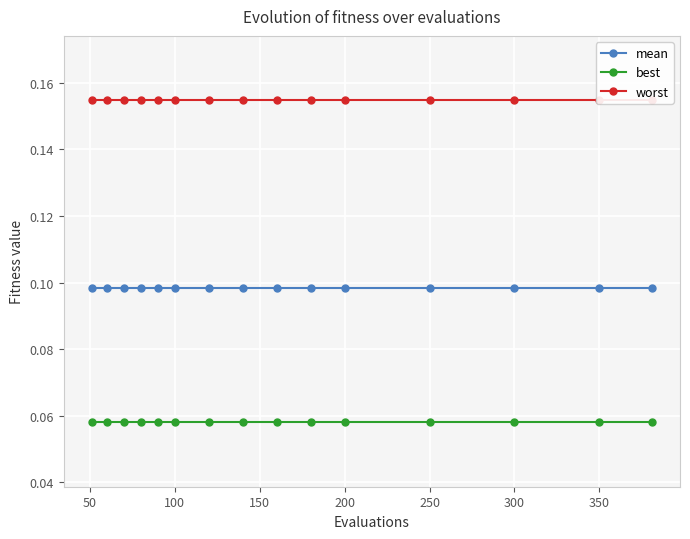

True or false: best and mean cross at least once.

False